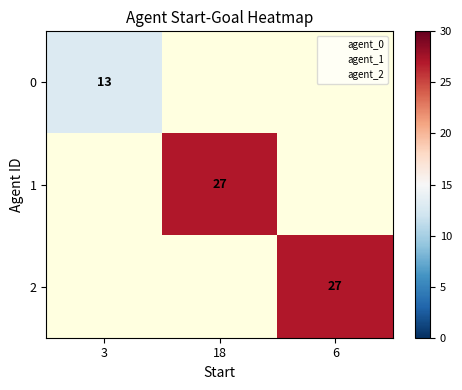

The 0 series shows 13 at 3. True or false?

True